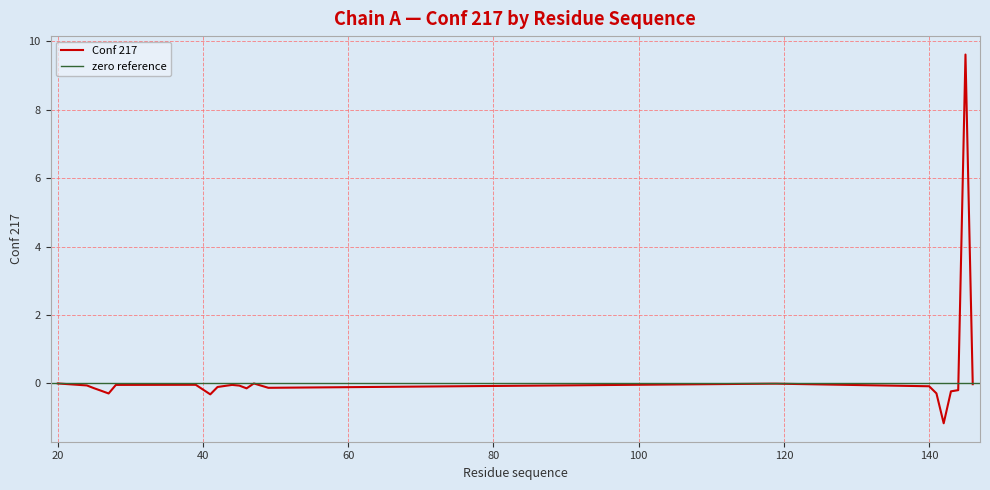

Which label corresponds to the largest value in the chart?

145